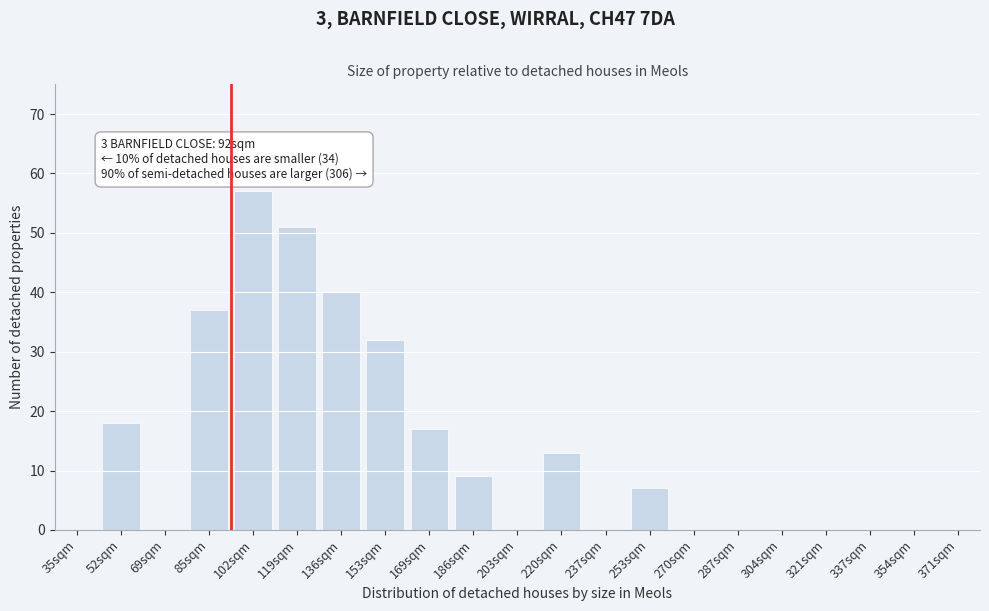

Reading left to right, list all the values displayed in this chart.

35sqm=0	52sqm=18	69sqm=0	85sqm=37	102sqm=57	119sqm=51	136sqm=40	153sqm=32	169sqm=17	186sqm=9	203sqm=0	220sqm=13	237sqm=0	253sqm=7	270sqm=0	287sqm=0	304sqm=0	321sqm=0	337sqm=0	354sqm=0	371sqm=0